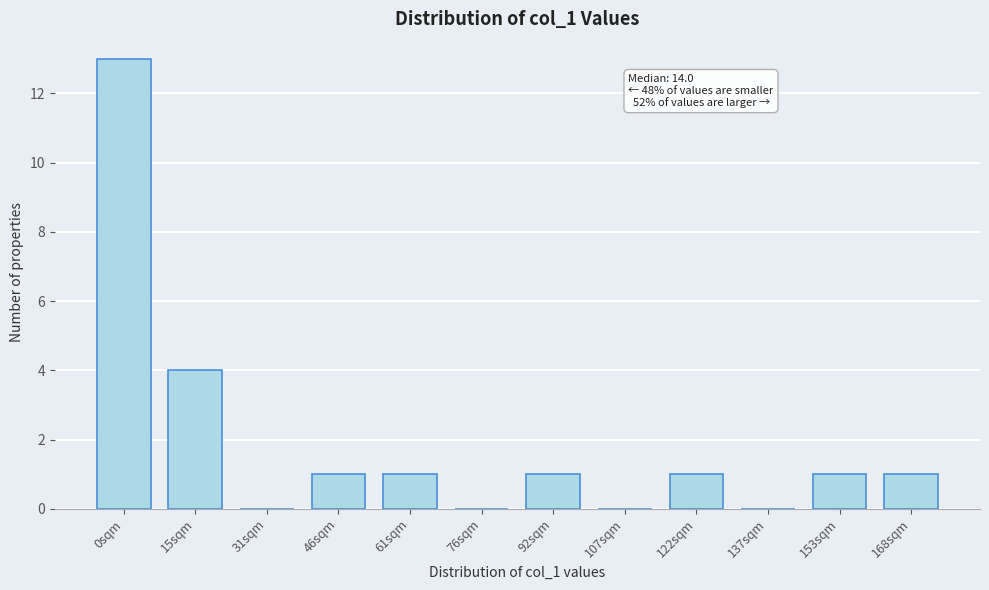

Reading right to left, extract all data points from this chart.

168sqm=1	153sqm=1	137sqm=0	122sqm=1	107sqm=0	92sqm=1	76sqm=0	61sqm=1	46sqm=1	31sqm=0	15sqm=4	0sqm=13